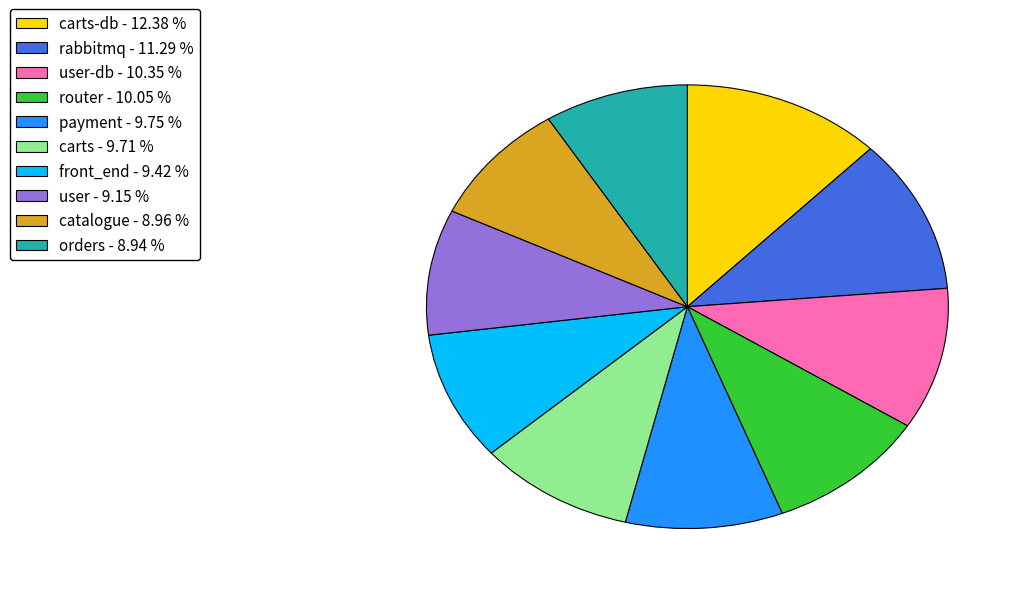

How many slices are in this pie chart?

10